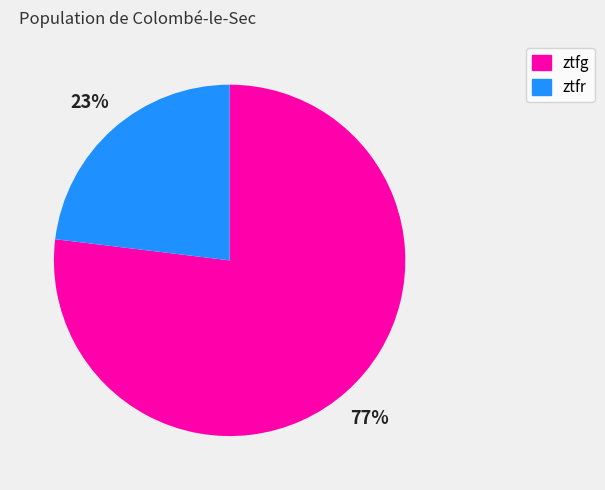

Does ztfr represent more than half of the total?

No